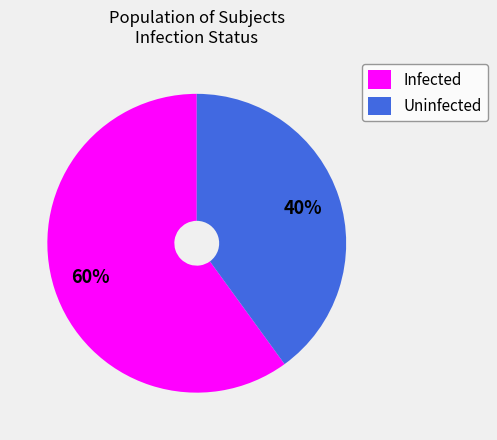

How many slices are in this pie chart?

2